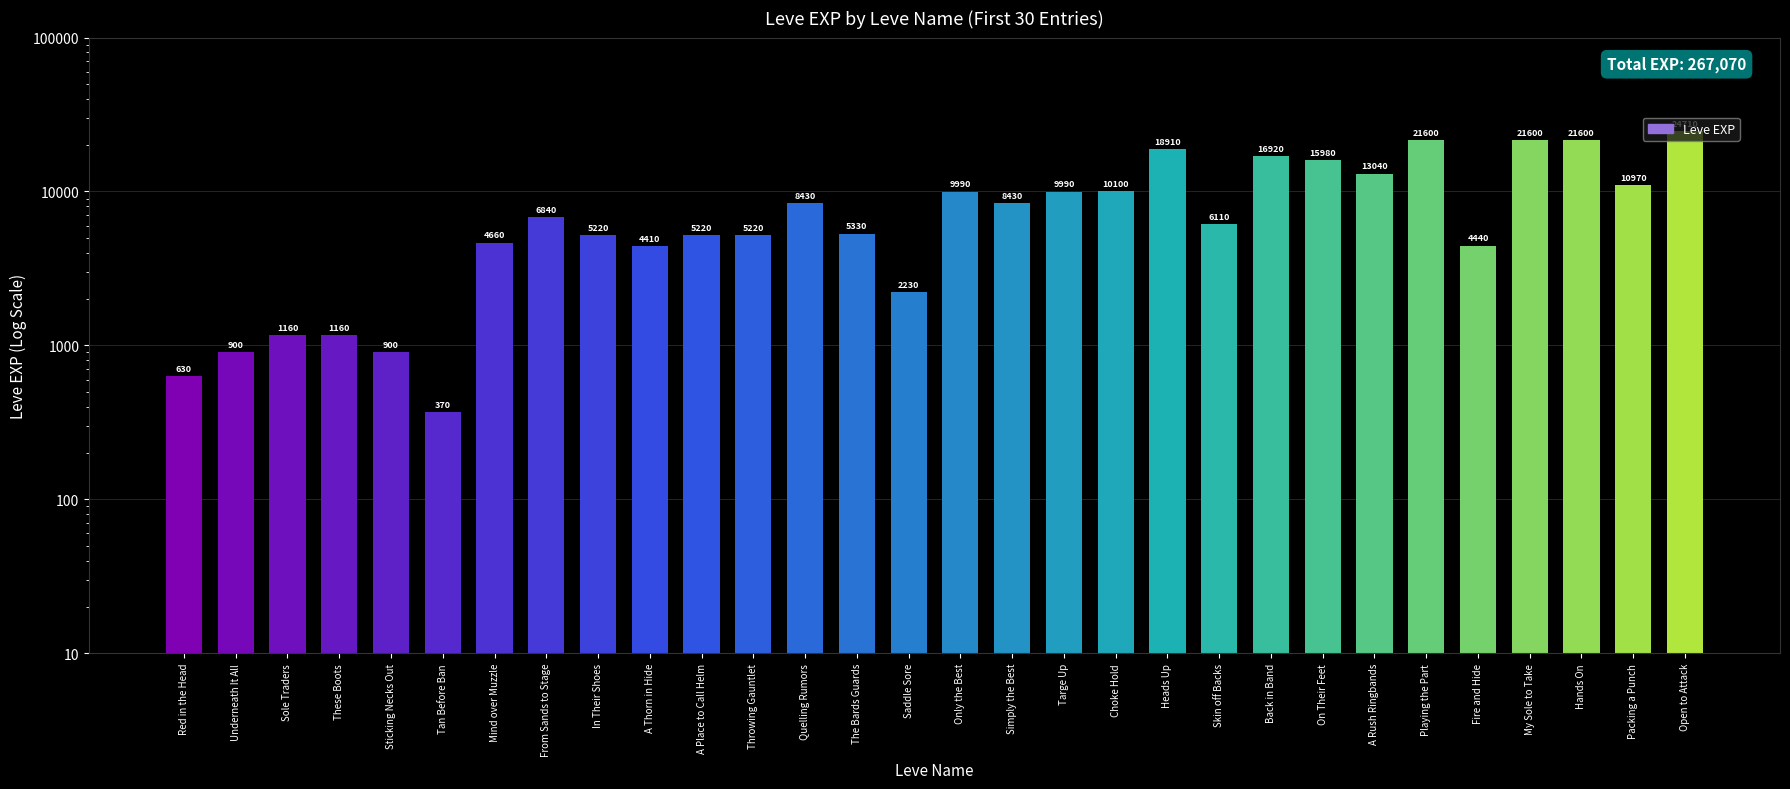

The chart shows a value of 1507 at Sticking Necks Out. True or false?

False